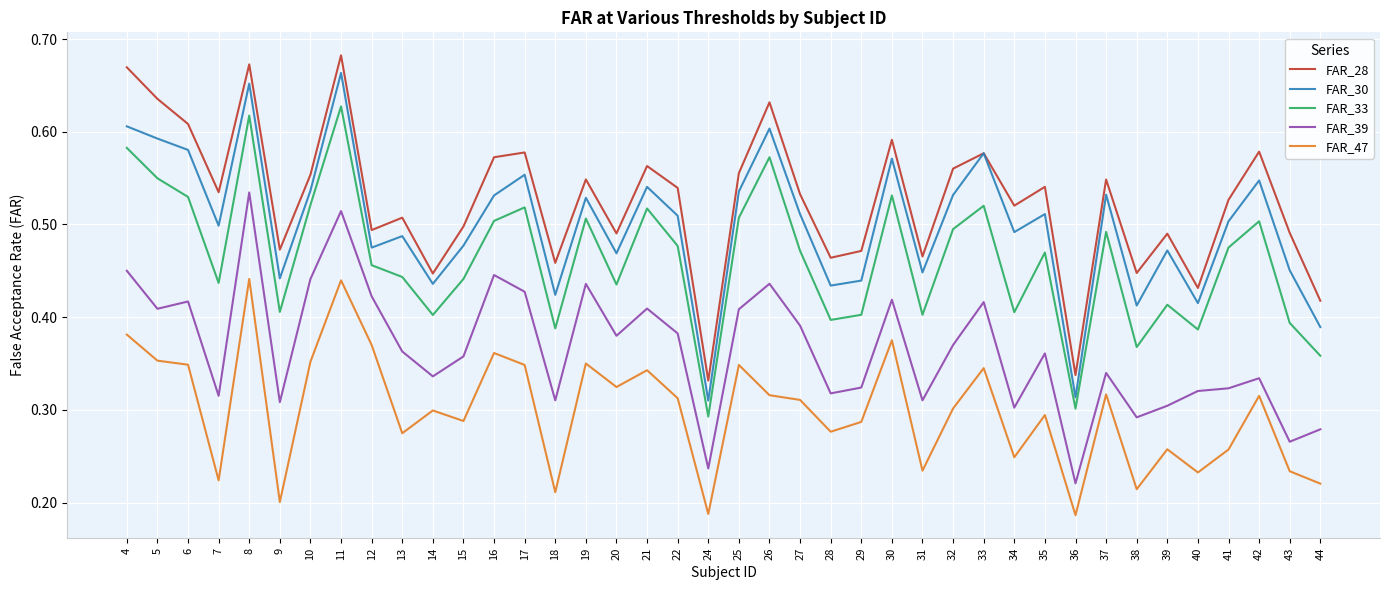

At 5, list the series in order from smallest to largest.

FAR_47, FAR_39, FAR_33, FAR_30, FAR_28